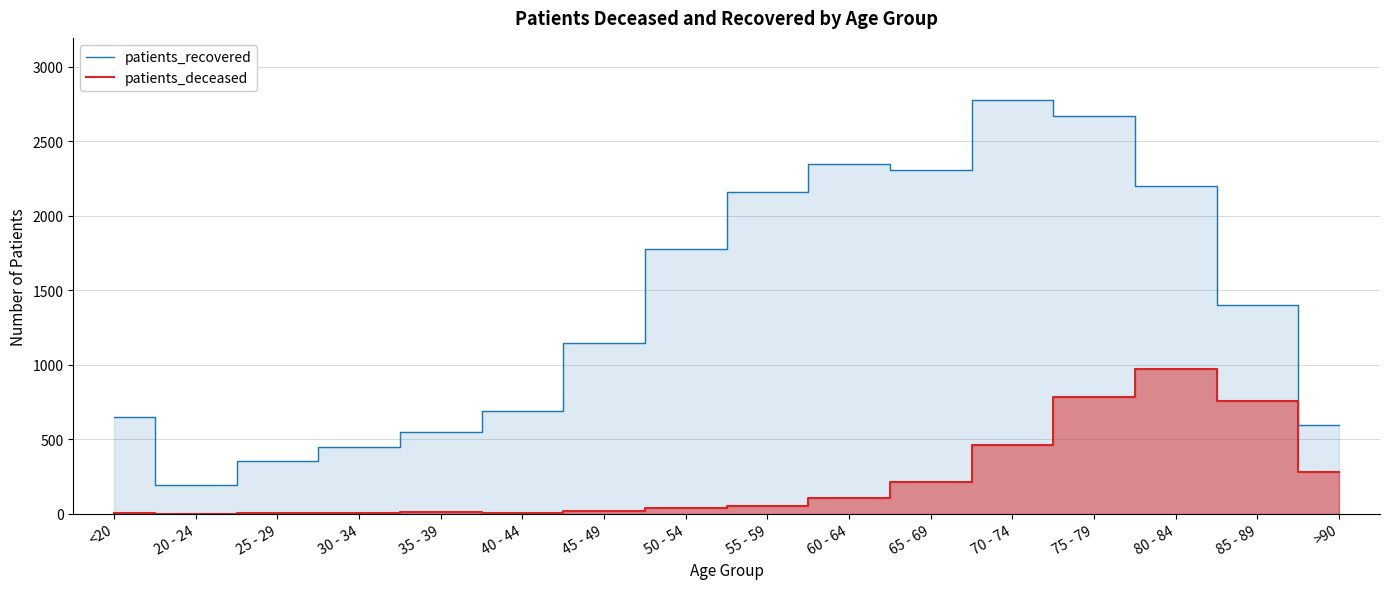

What is the label of the 9th point from the right?

50 - 54